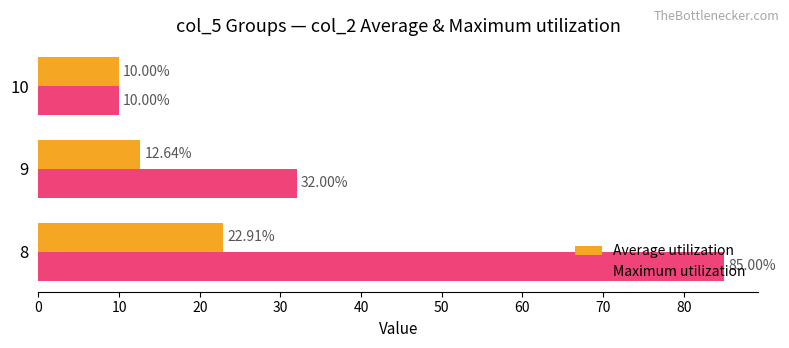

What is the average value of the Average utilization series?

15.2